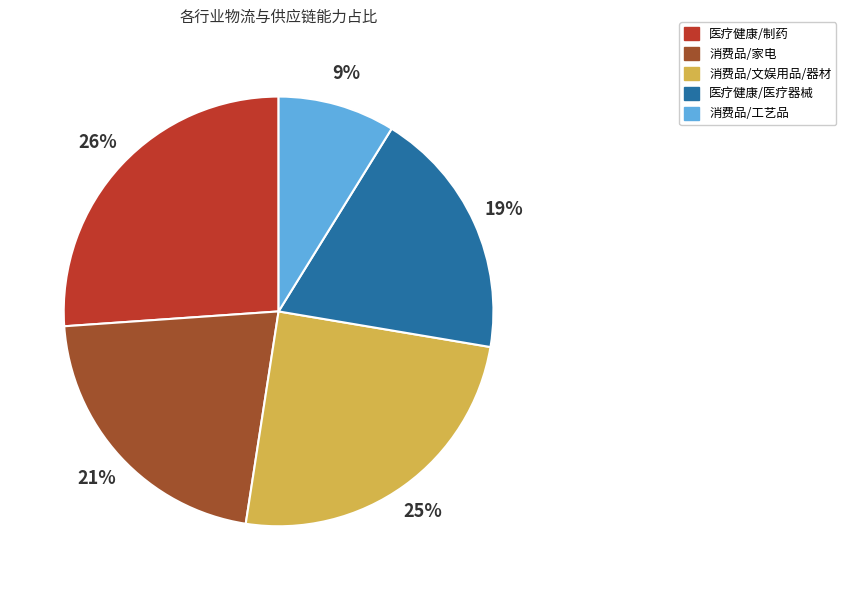

How many slices are in this pie chart?

5